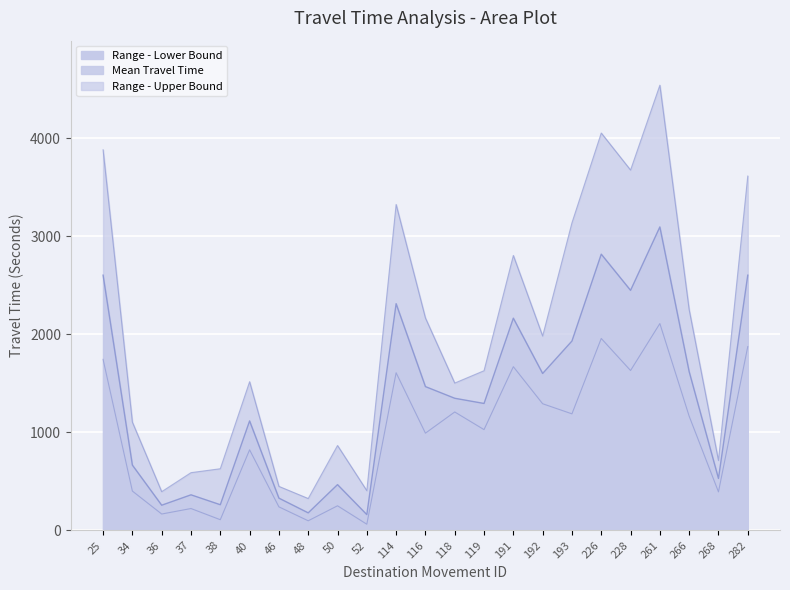

At which category is the sum across all series the highest?

261